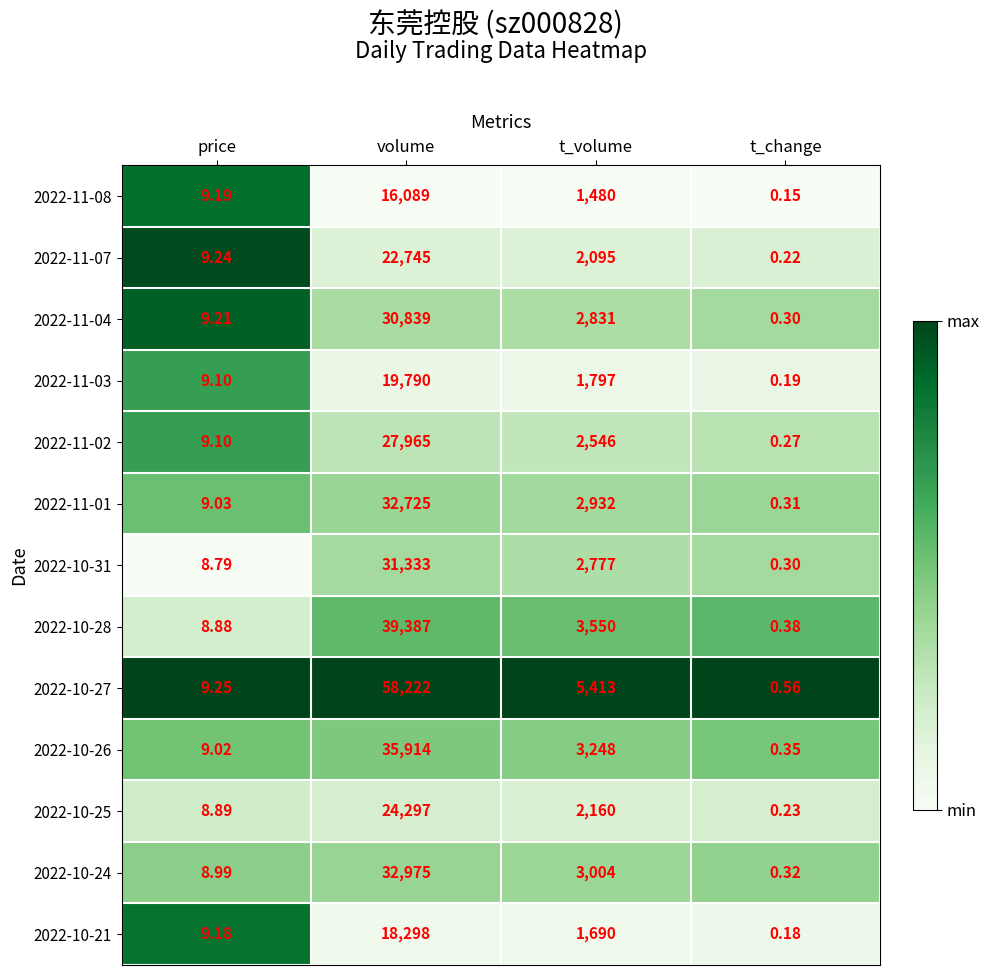

Rank the categories by 2022-10-26 value from lowest to highest.

t_change, price, t_volume, volume